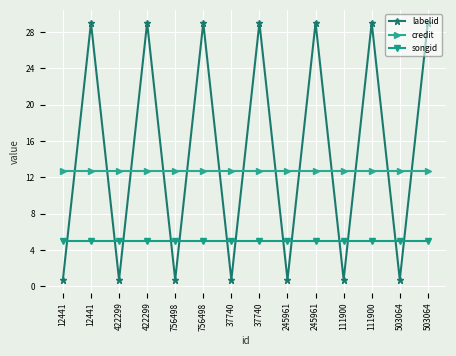

What are all the series names shown in the legend?

labelid, credit, songid